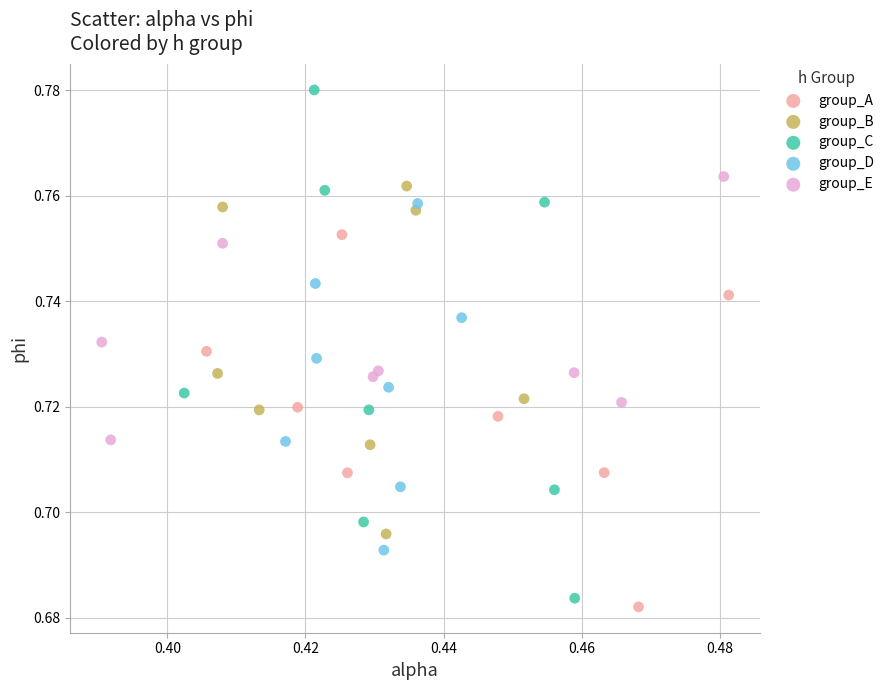

Which series reaches the maximum Y coordinate?

group_C